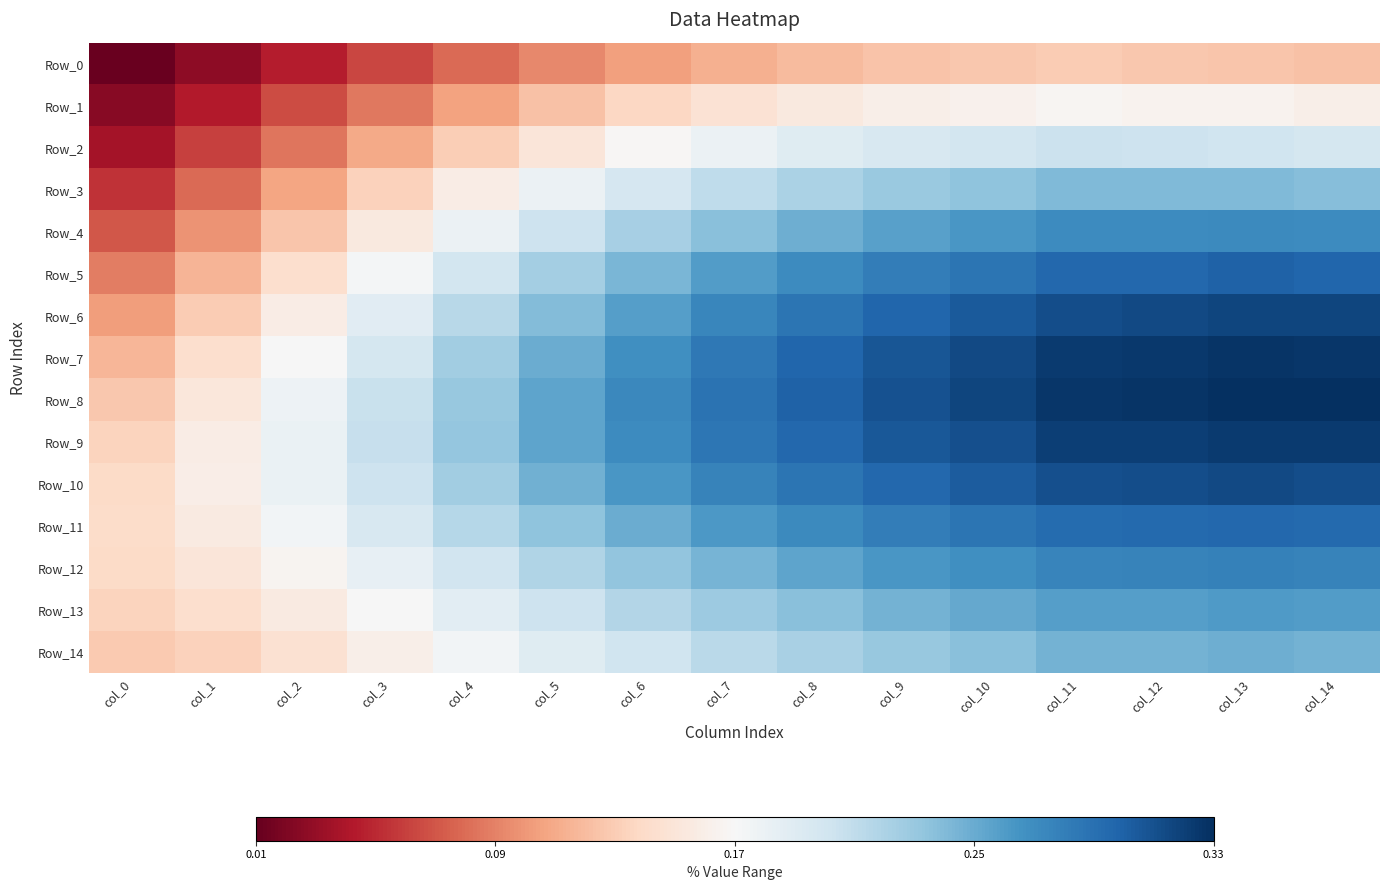

What is the greatest value displayed?

0.3